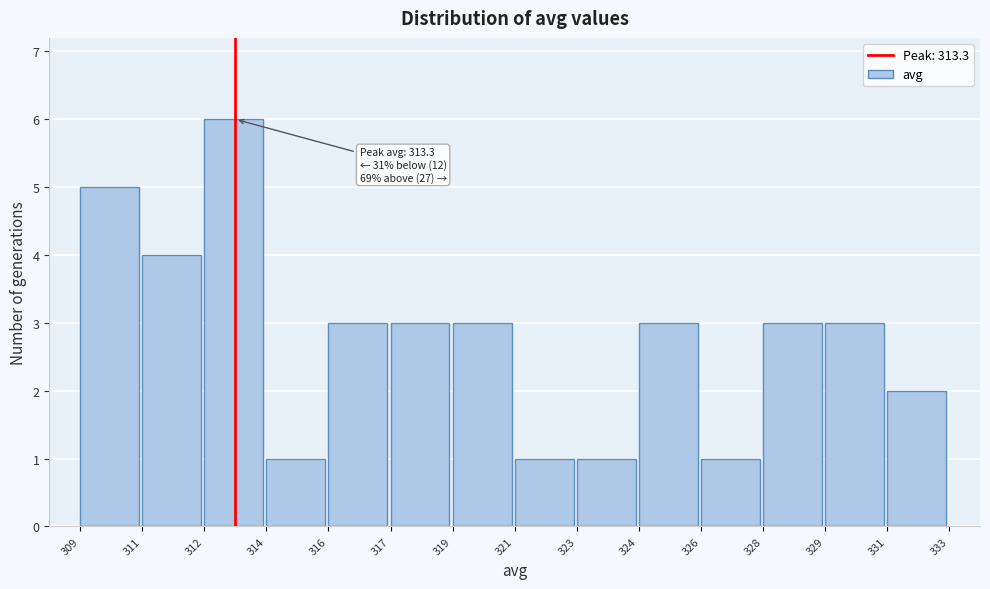

Reading right to left, transcribe all the data shown in this chart.

331=2	329=3	328=3	326=1	324=3	323=1	321=1	319=3	317=3	316=3	314=1	312=6	311=4	309=5